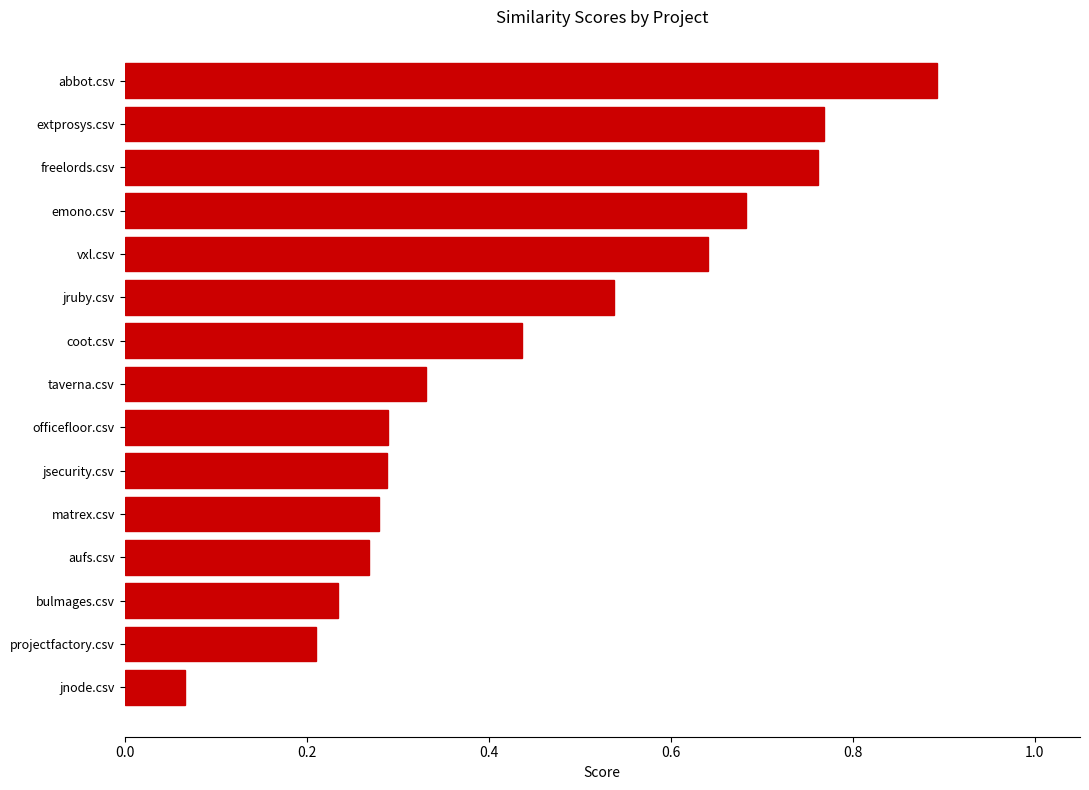

Where is the data nearest to the value 0?

jnode.csv